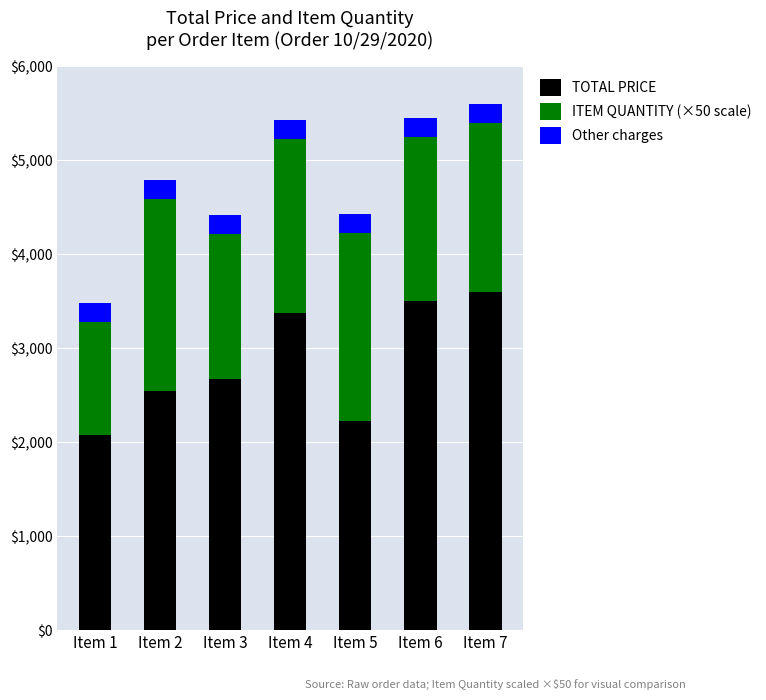

At which label is TOTAL PRICE closest to 2840?

Item 3